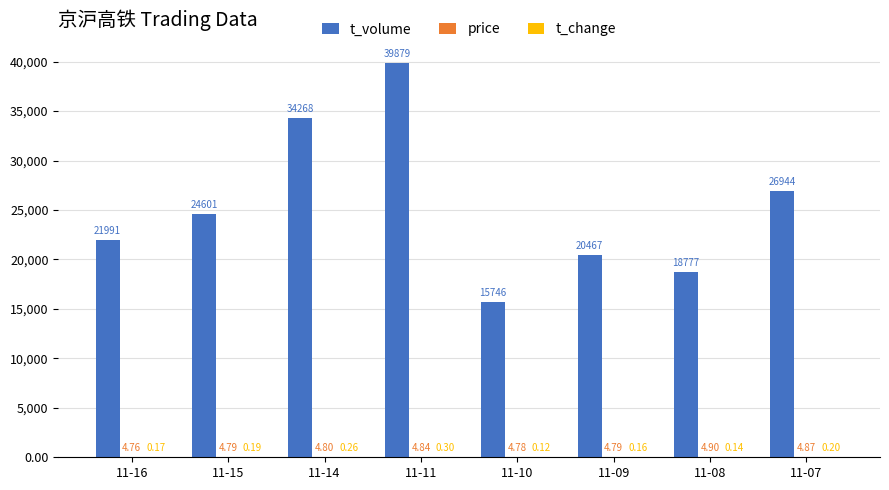

What is the sum of the t_volume values at 11-10 and 11-09?

36213.0